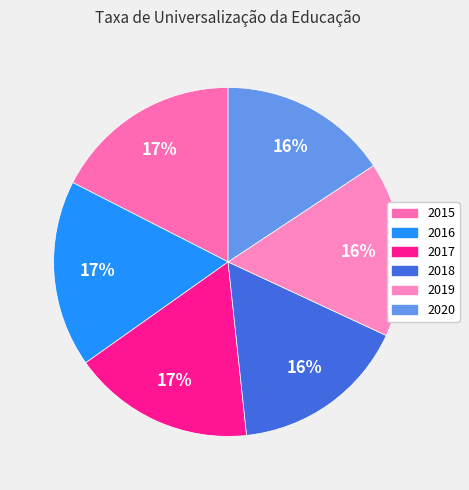

Does 2016 represent more than half of the total?

No